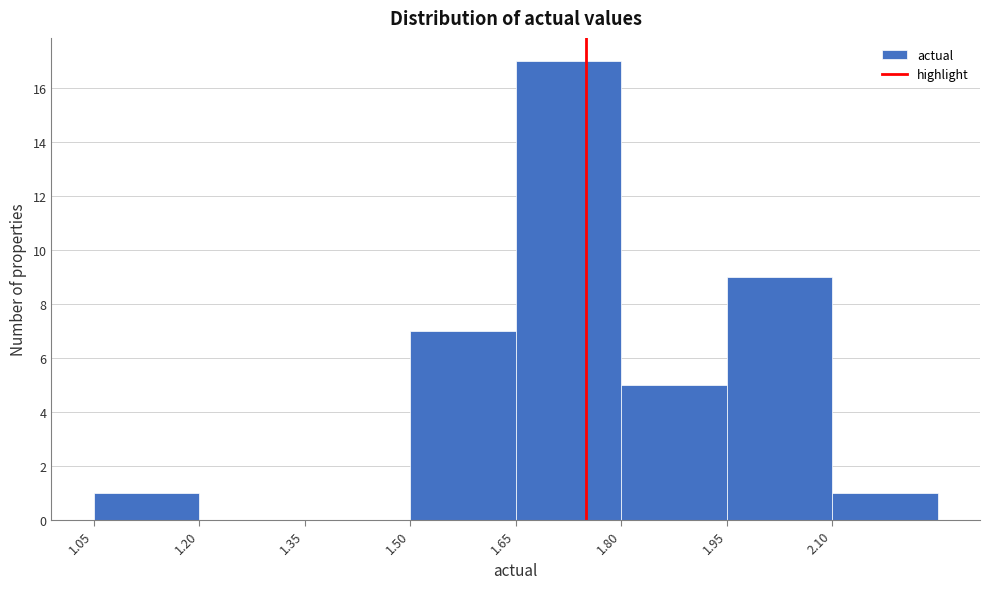

Over which range of the x-axis is the bar tallest?

1.65 to 1.80